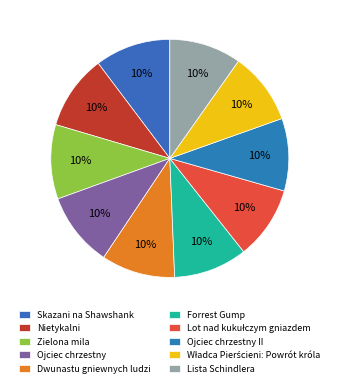

Rank the categories by value from highest to lowest.

Skazani na Shawshank, Nietykalni, Zielona mila, Ojciec chrzestny, Dwunastu gniewnych ludzi, Forrest Gump, Lot nad kukułczym gniazdem, Ojciec chrzestny II, Władca Pierścieni: Powrót króla, Lista Schindlera